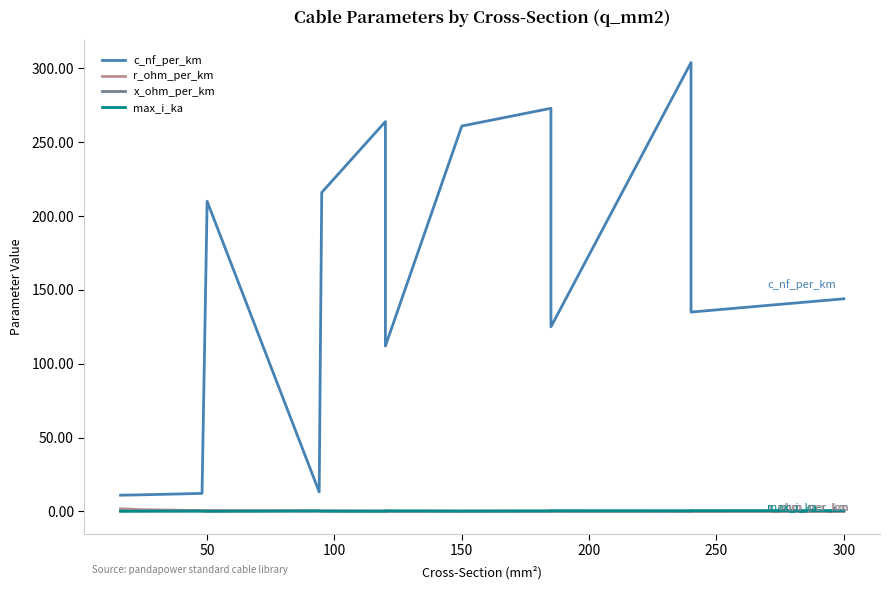

Is the value of c_nf_per_km at 12 greater than the value of r_ohm_per_km at 13?

Yes